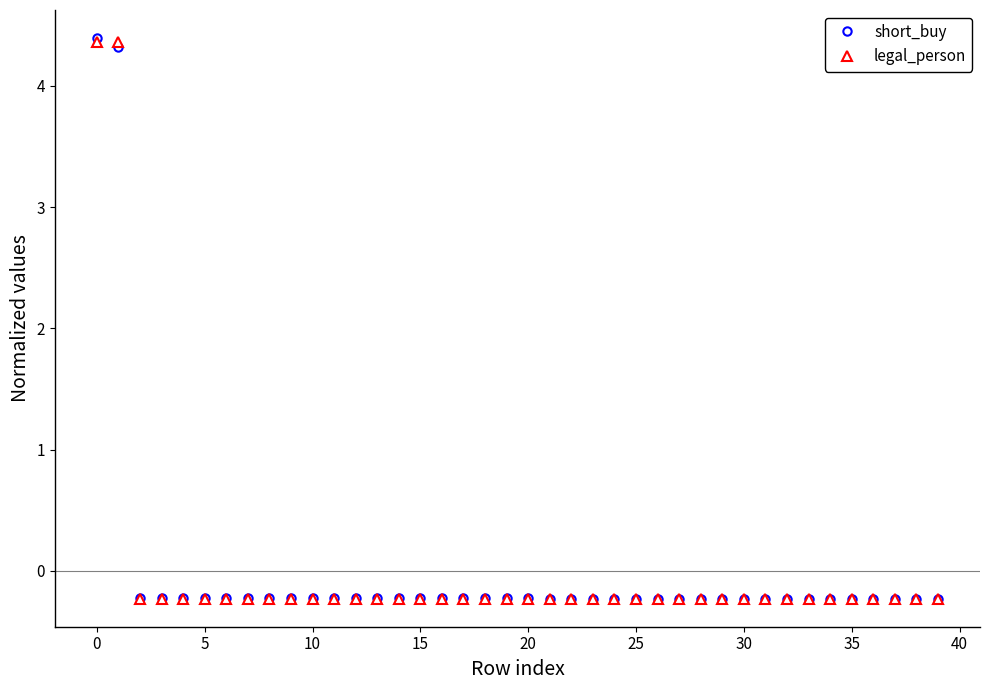

What is the value of the legal_person point at the 25th from the left?

-0.2